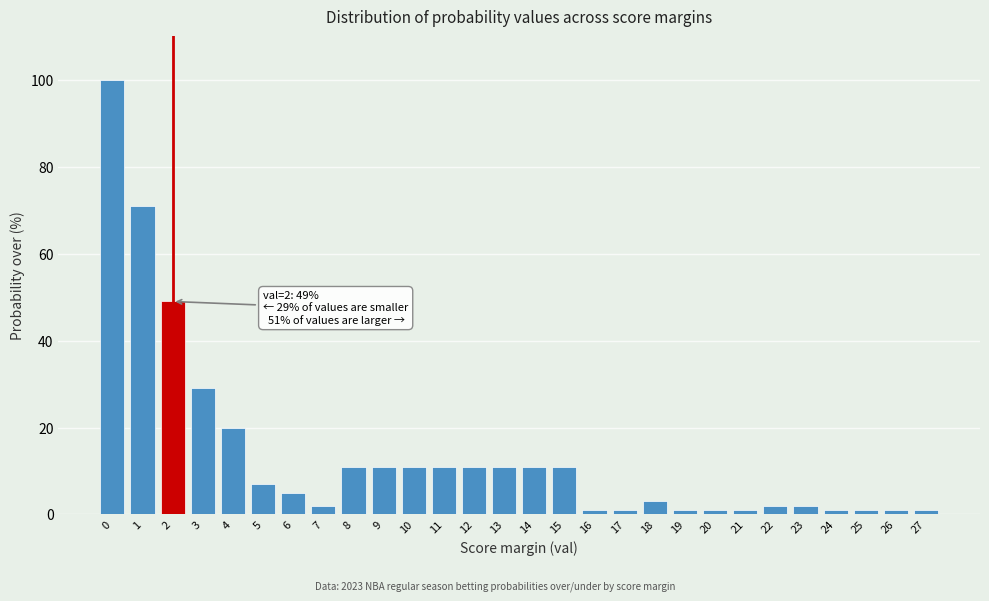

Reading right to left, what are all the values shown in this chart?

1	1	1	1	2	2	1	1	1	3	1	1	11	11	11	11	11	11	11	11	2	5	7	20	29	49	71	100